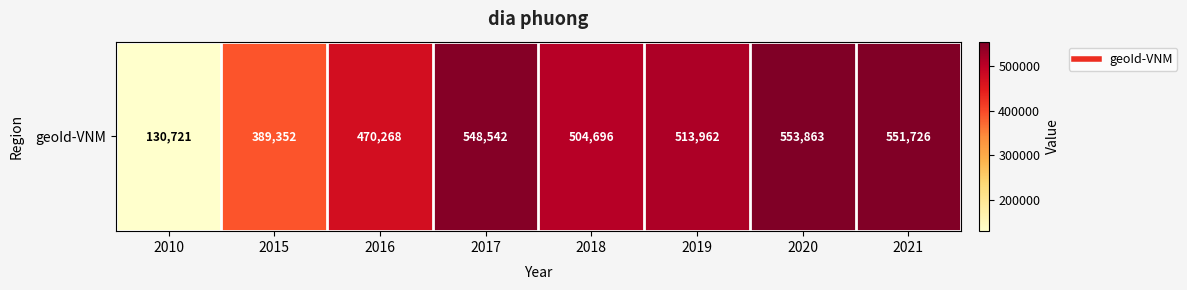

At which category does the chart reach its minimum across all series?

2010